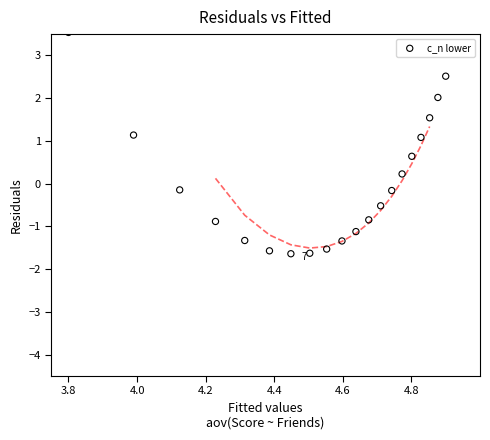

What is the range of Y values (max minus min)?

5.2